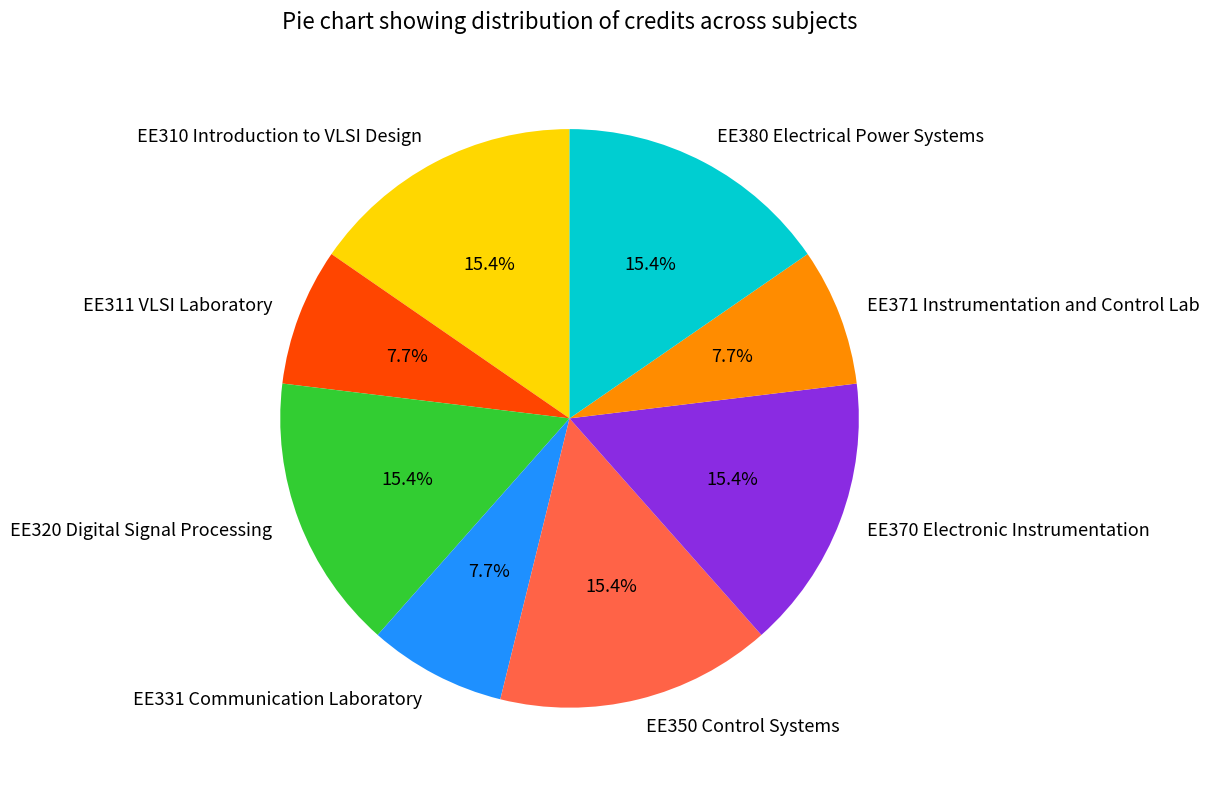

Does any single category account for the majority?

No